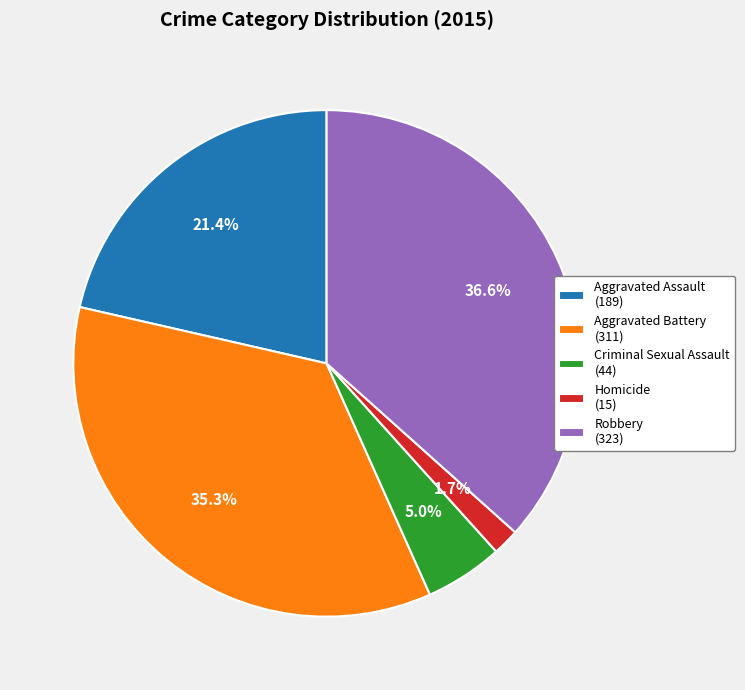

How much of the chart is everything except Homicide (15)?

98.3%